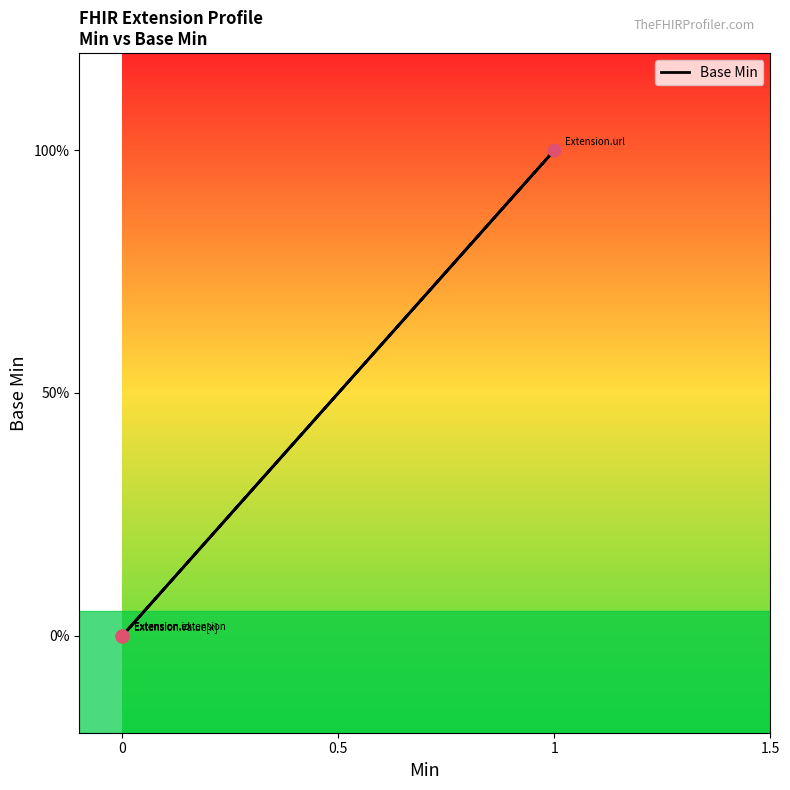

Between 4 and 0, which is larger?

4